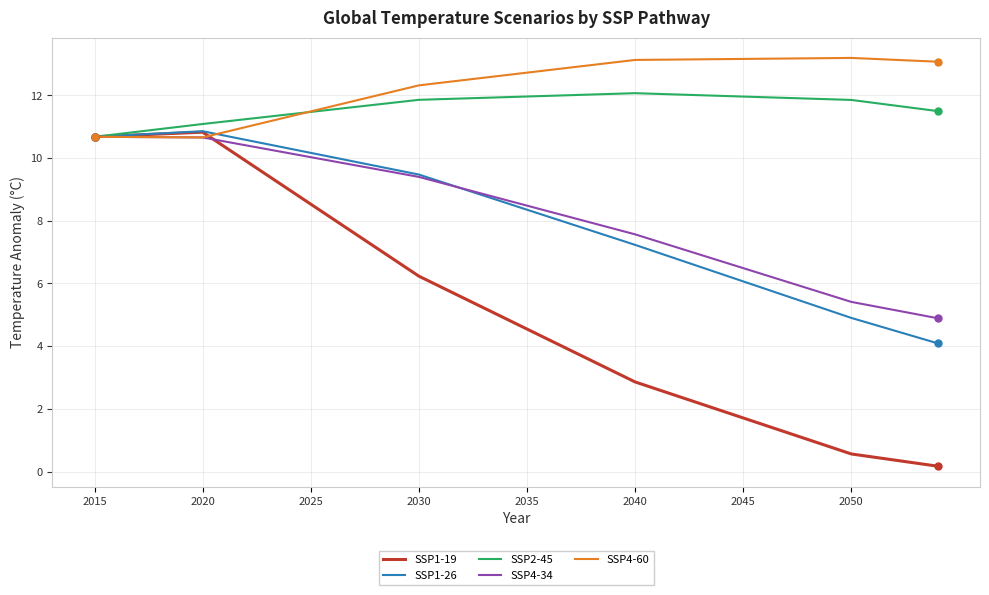

Which series has the largest range (max minus min)?

SSP1-19